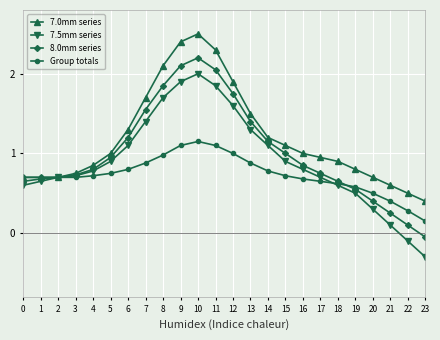

True or false: 8.0mm series has more than 0 points higher than both neighbors.

True